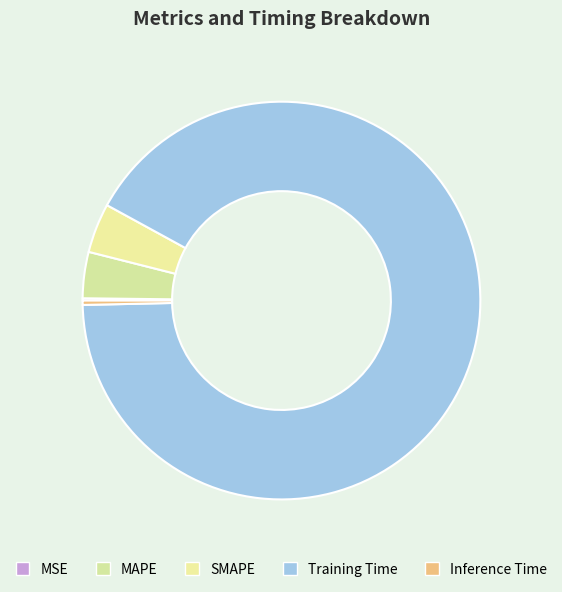

Which category accounts for the majority?

Training Time